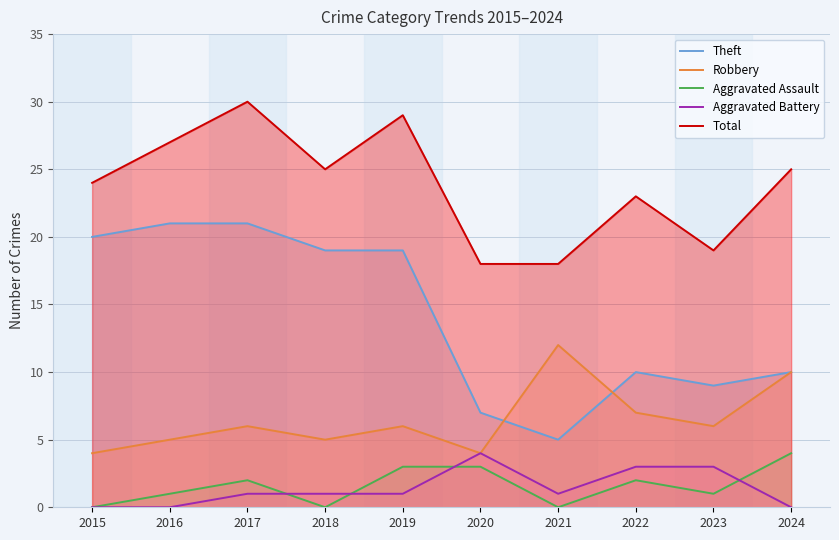

Rank the categories by Aggravated Assault value from lowest to highest.

2015, 2018, 2021, 2016, 2023, 2017, 2022, 2019, 2020, 2024